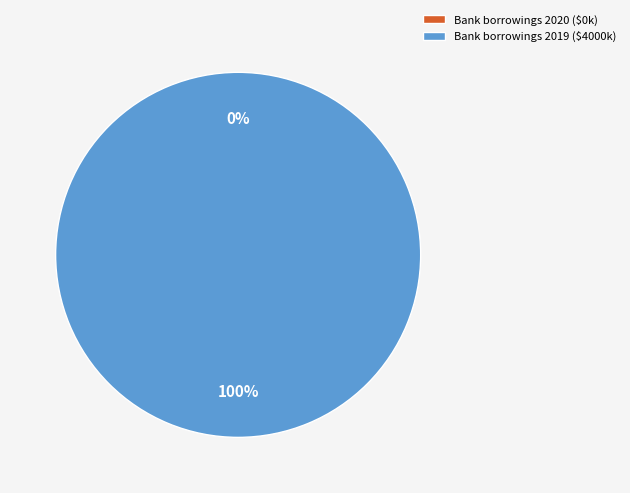

Is there a majority slice in this chart?

Yes